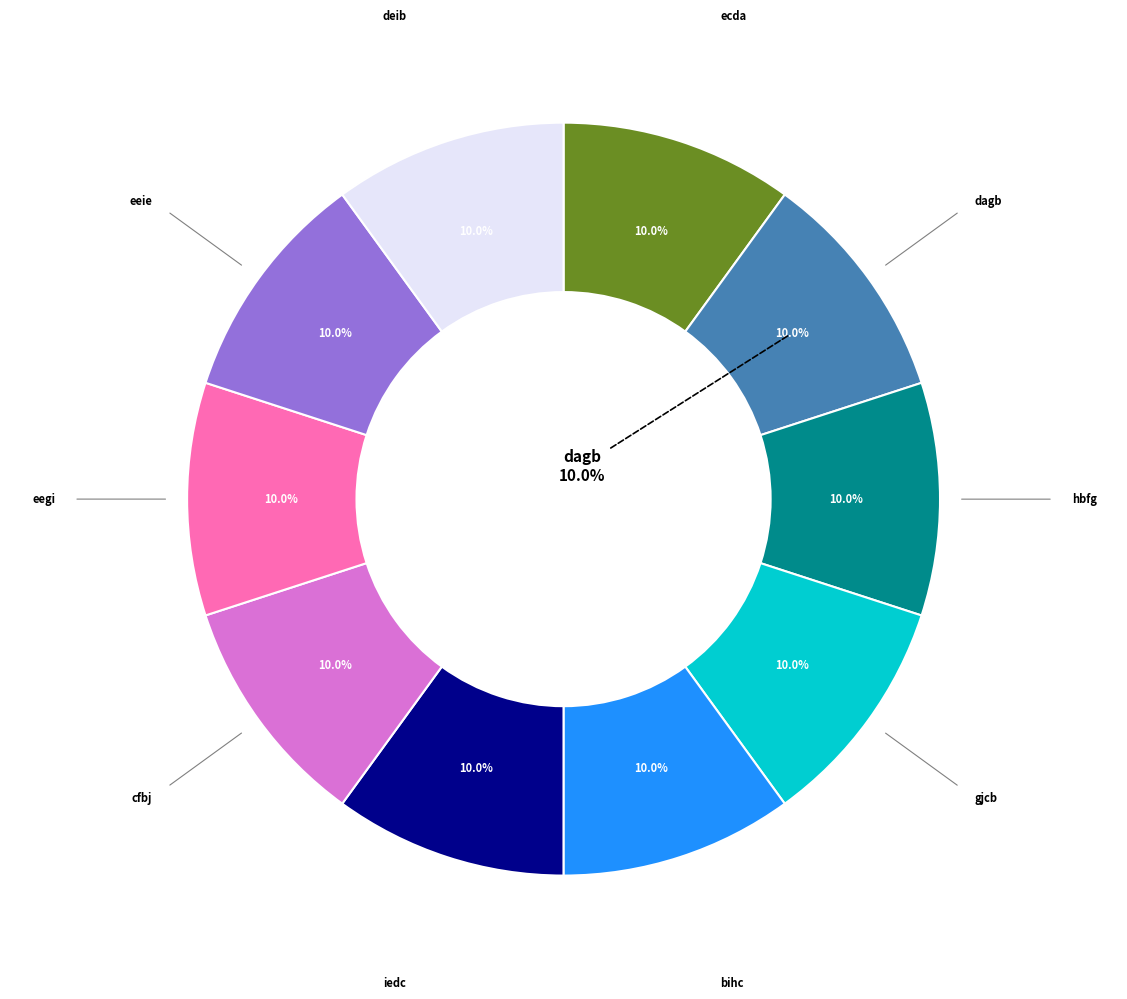

Which slice is the largest?

dagb